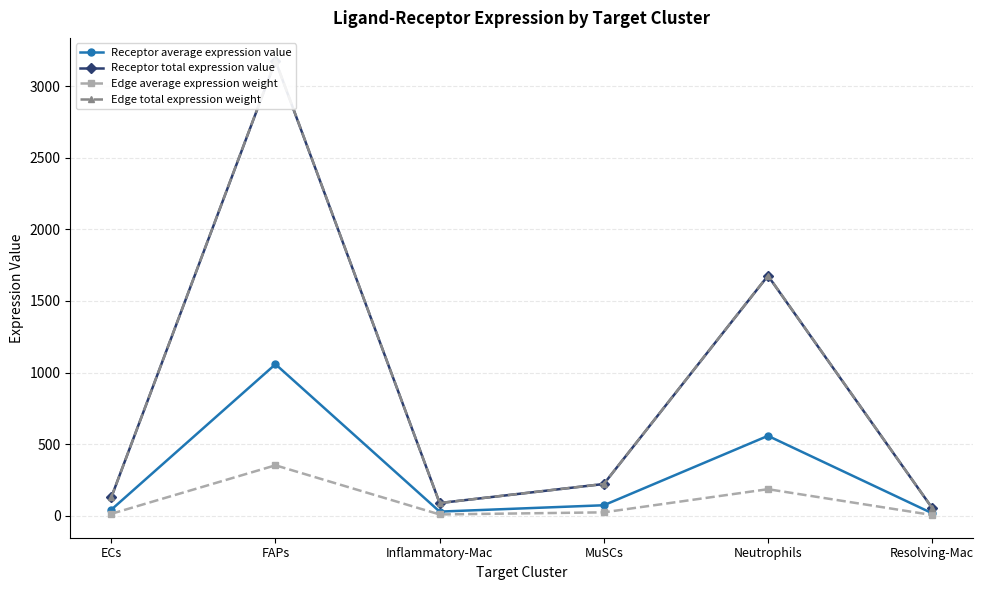

At which label does Edge average expression weight reach its peak?

FAPs